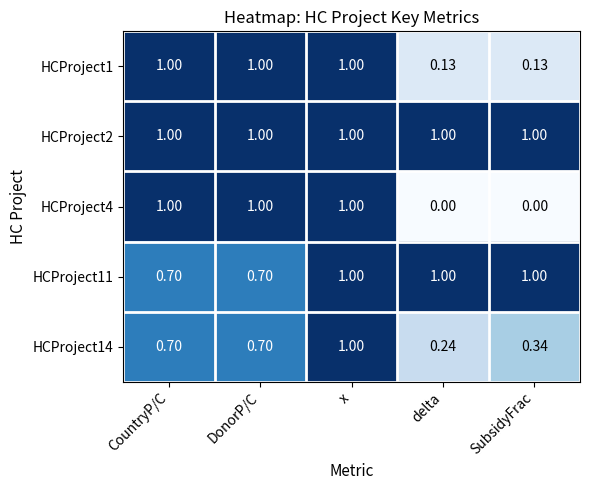

At which category is the sum across all series the highest?

x